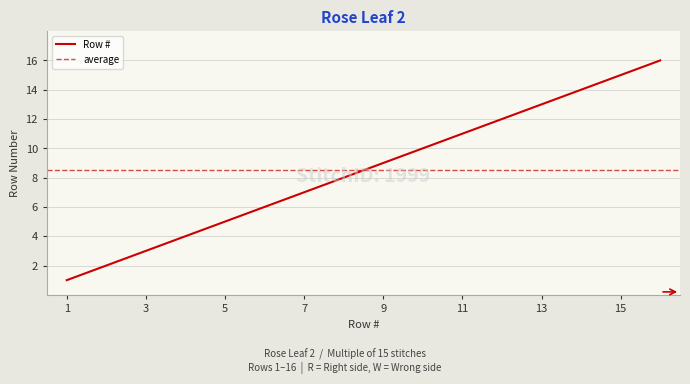

Rank the categories by value from highest to lowest.

16, 15, 14, 13, 12, 11, 10, 9, 8, 7, 6, 5, 4, 3, 2, 1